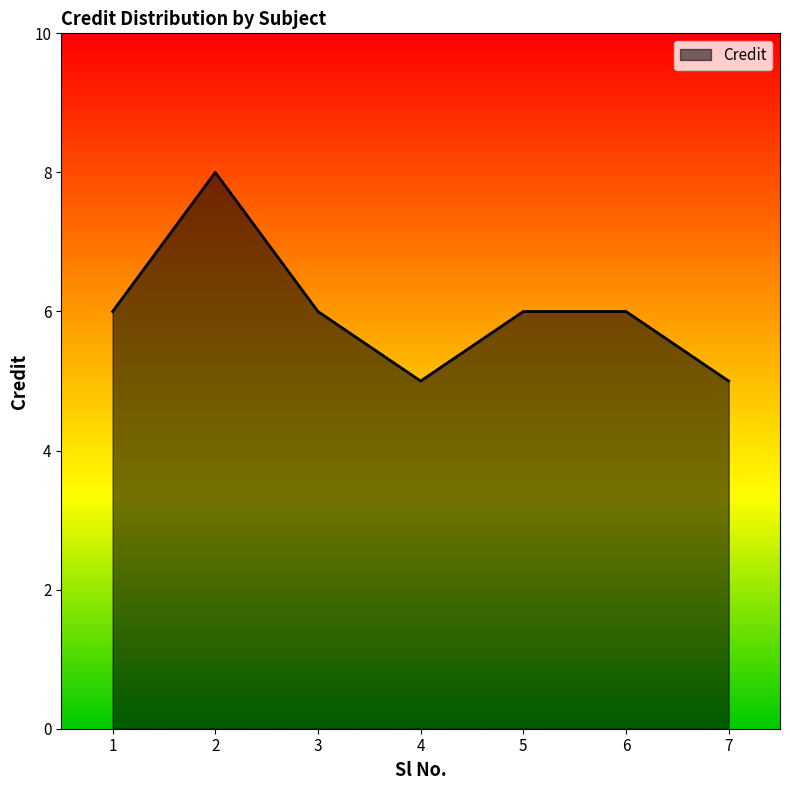

The value at 1 is 6. True or false?

True